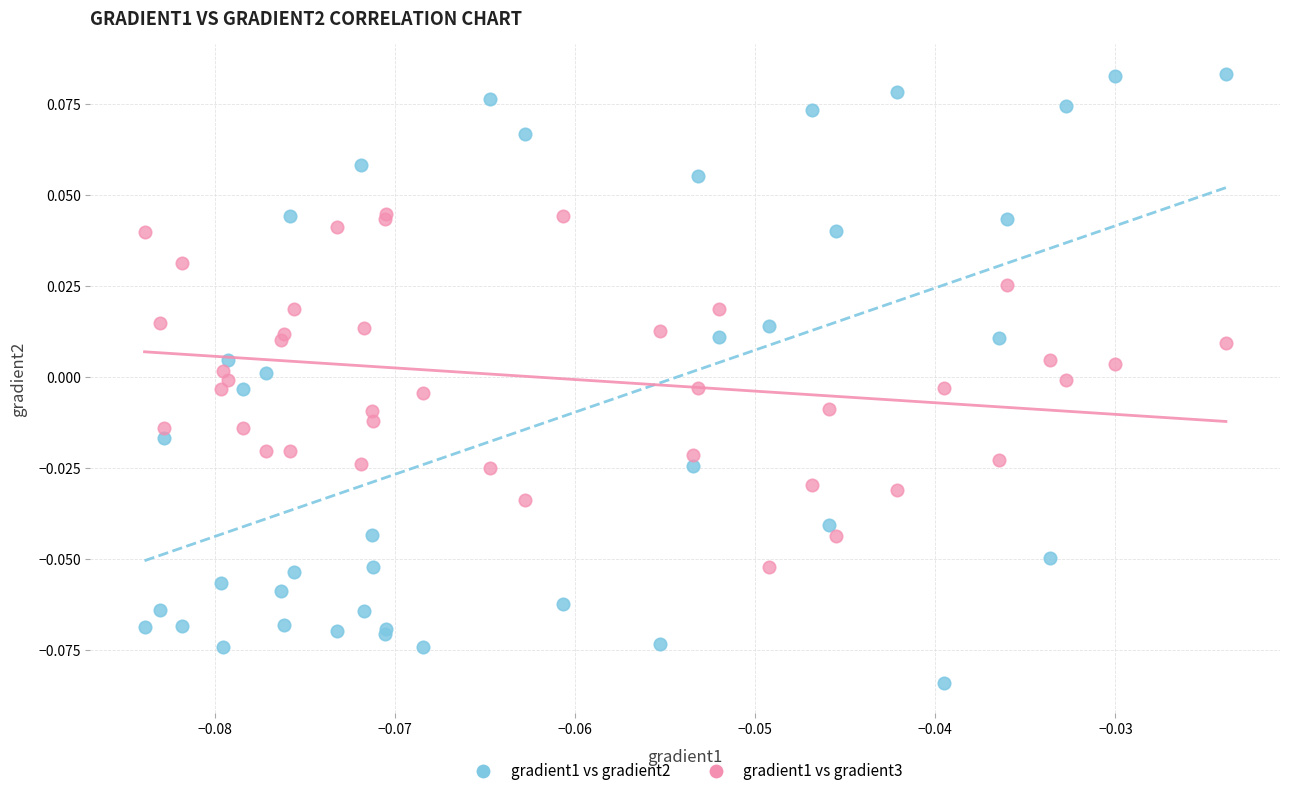

Which series has the largest Y range (max minus min)?

gradient1 vs gradient2